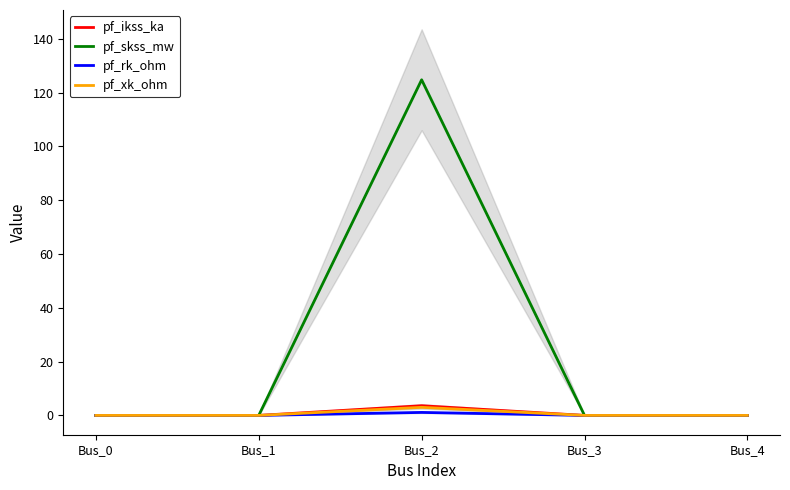

Is the value of pf_ikss_ka at Bus_1 greater than the value of pf_rk_ohm at Bus_4?

No